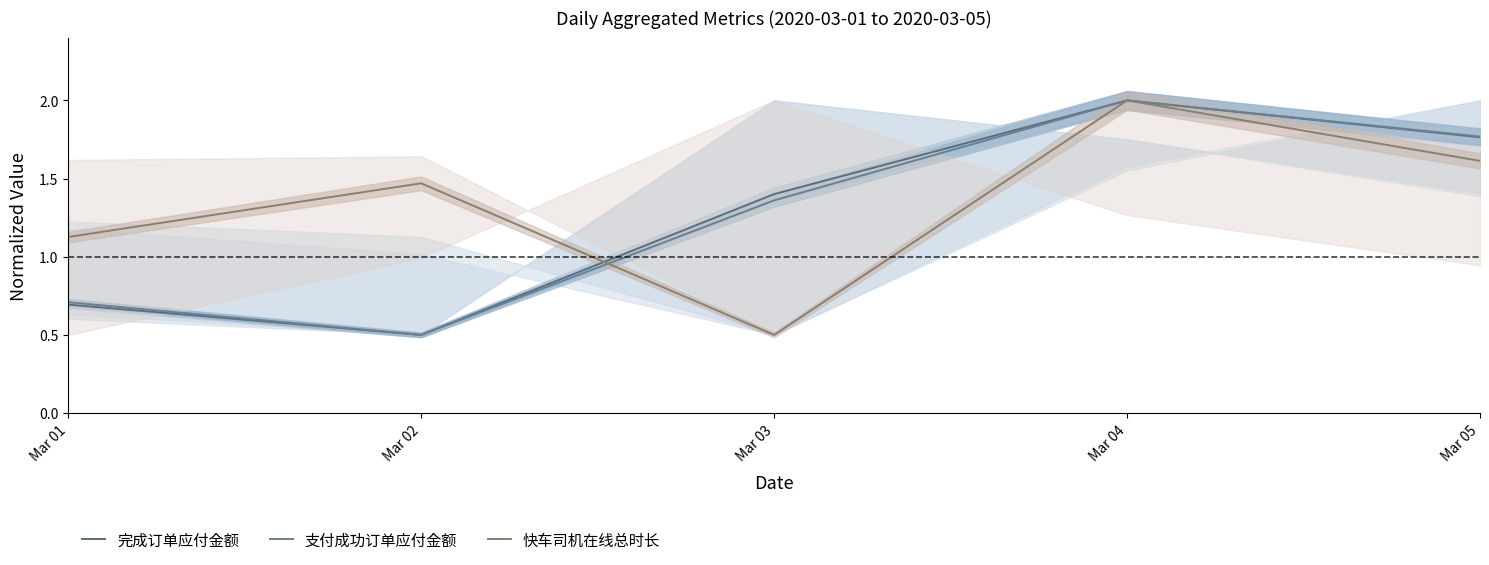

Reading left to right, what are all the values shown in this chart?

完成订单应付金额: 0.7	0.5	1.4	2.0	1.8
支付成功订单应付金额: 0.7	0.5	1.4	2.0	1.8
快车司机在线总时长: 1.1	1.5	0.5	2.0	1.6